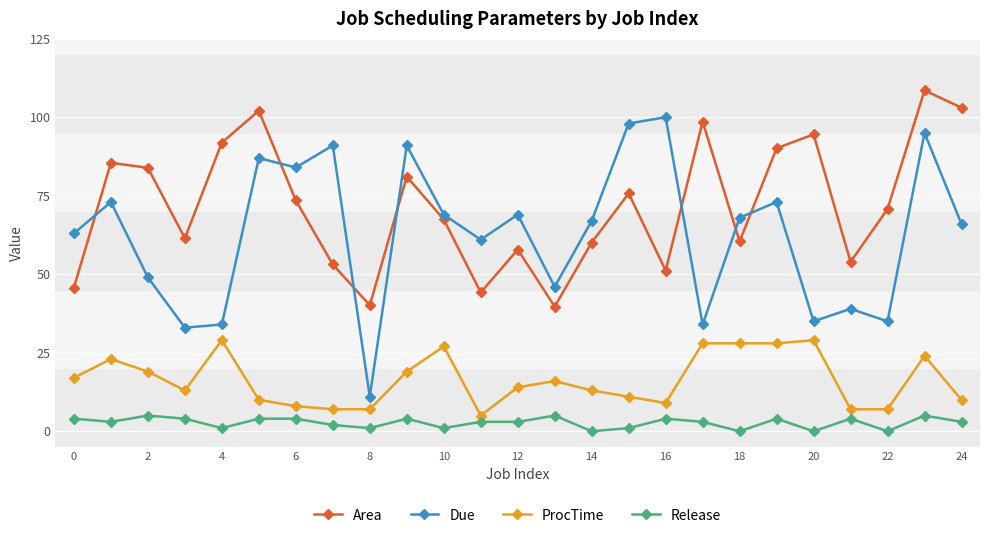

Which series has the largest range (max minus min)?

Due